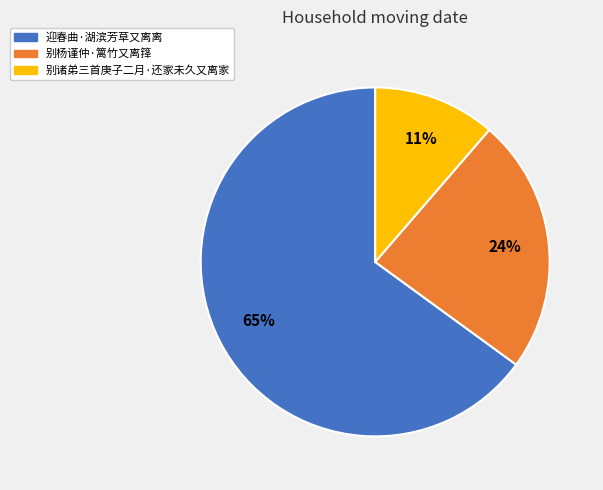

What is the smallest slice in the pie chart?

别诸弟三首庚子二月·还家未久又离家